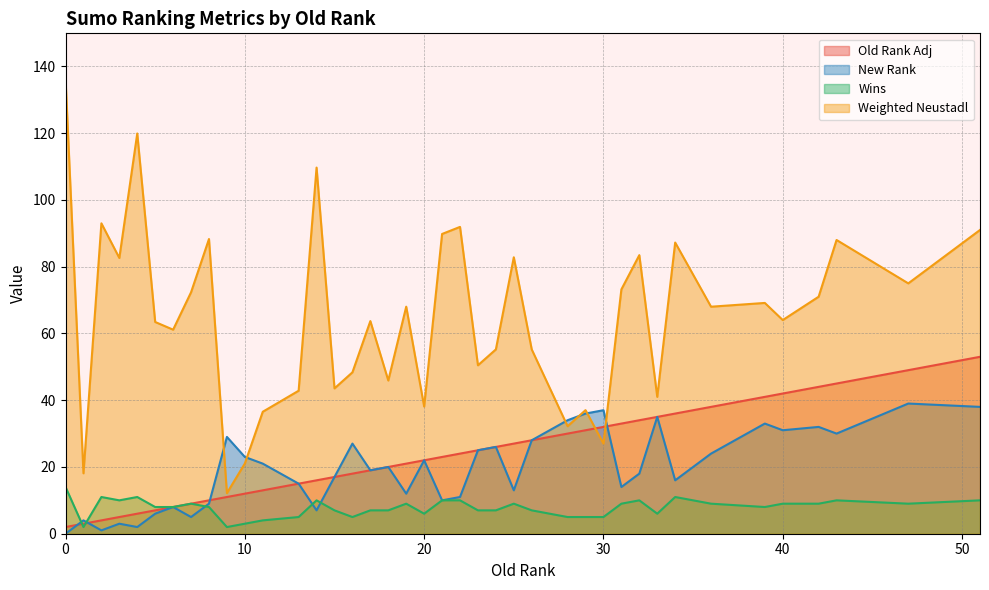

True or false: Old Rank Adj has a value of 11.1 at 24.

False